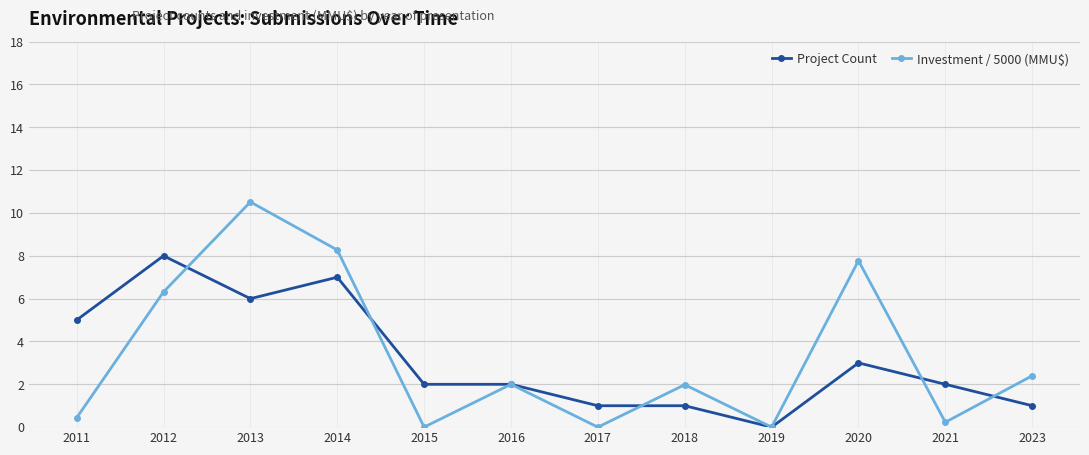

In Investment / 5000 (MMU$), how many points are higher than both neighbors (excluding endpoints)?

4